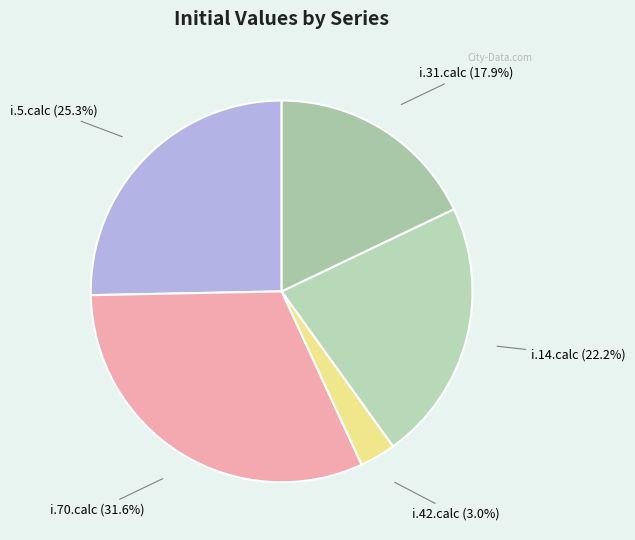

What percentage is the i.14.calc slice, to the nearest percent?

22%